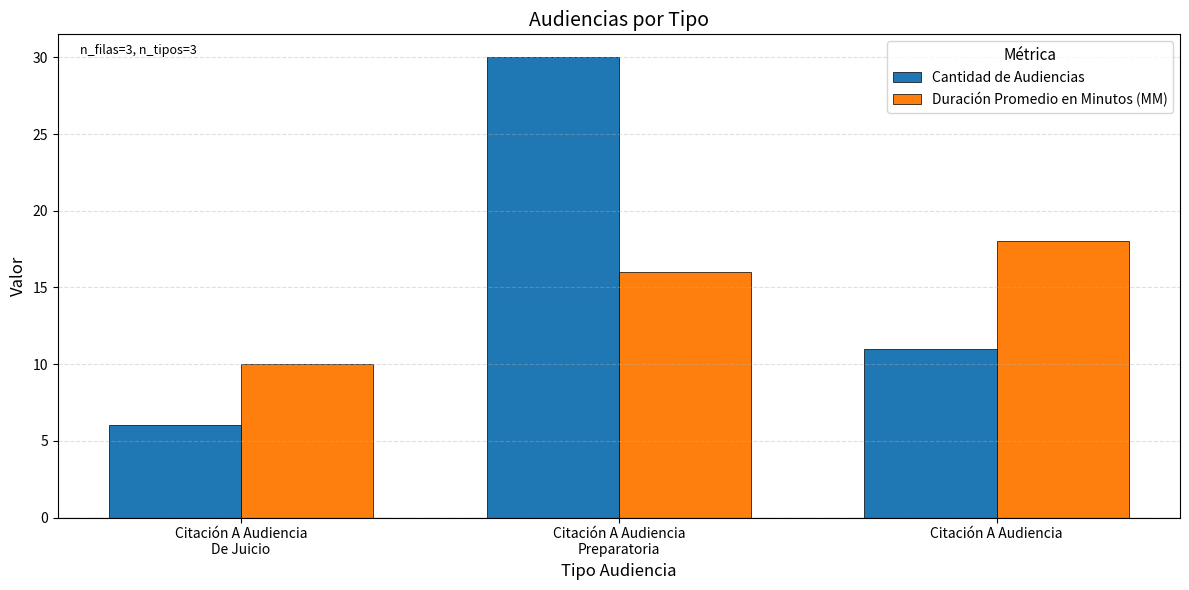

Rank the series by their maximum value, from highest to lowest.

Cantidad de Audiencias, Duración Promedio en Minutos (MM)